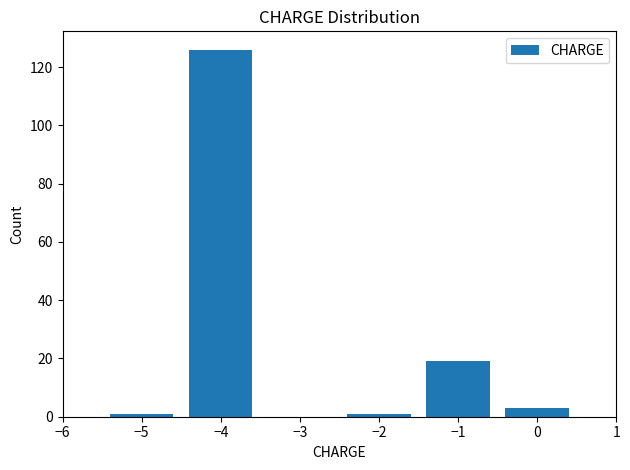

Reading left to right, transcribe all the data shown in this chart.

−5=1	−4=126	−2=1	−1=19	0=3